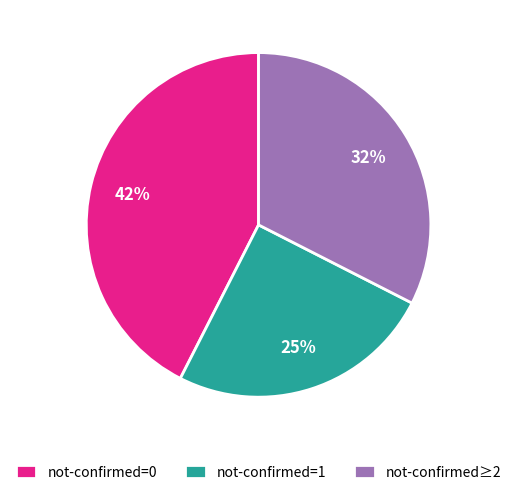

How many slices are in this pie chart?

3